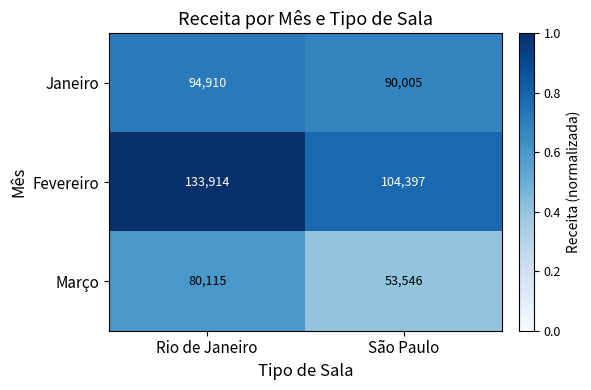

Rank the series at São Paulo from highest to lowest value.

Fevereiro, Janeiro, Março